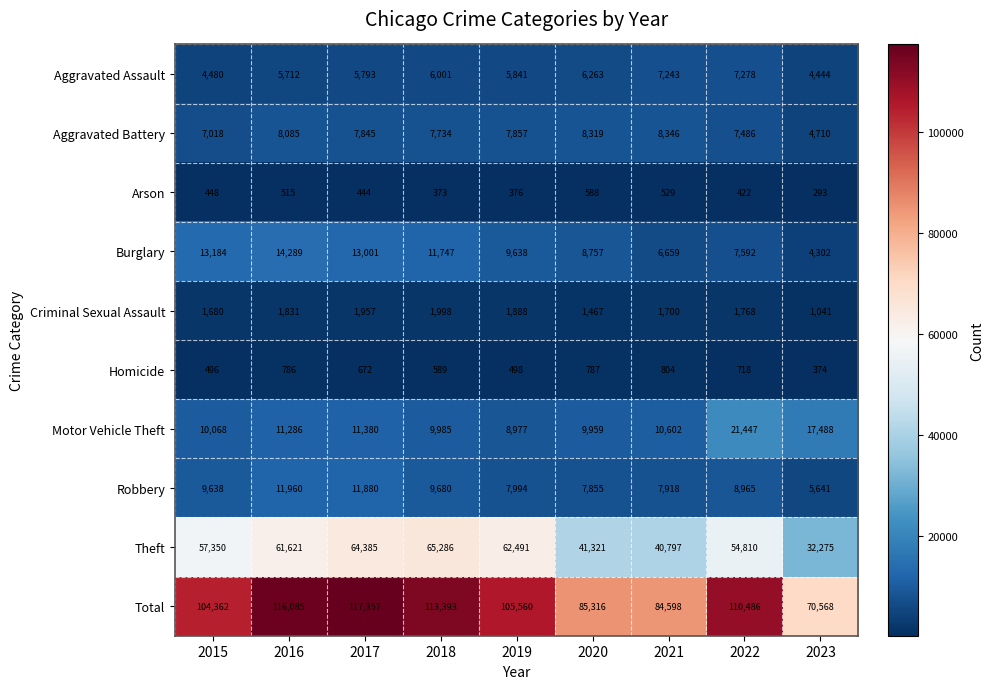

Where does the Homicide series first go above 672?

2016